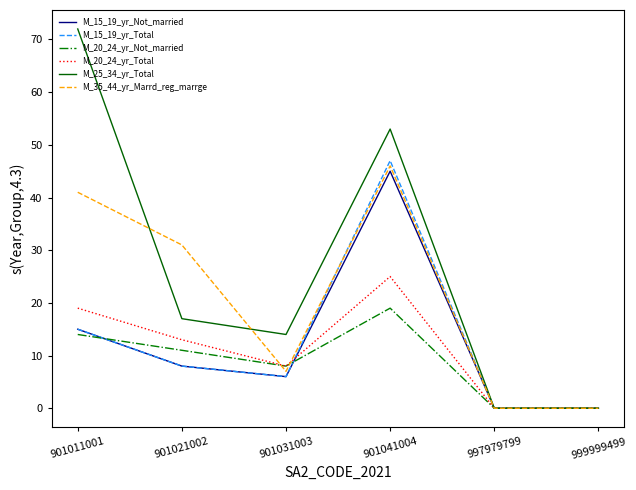

True or false: M_35_44_yr_Marrd_reg_marrge has a value of 31 at 901021002.

True